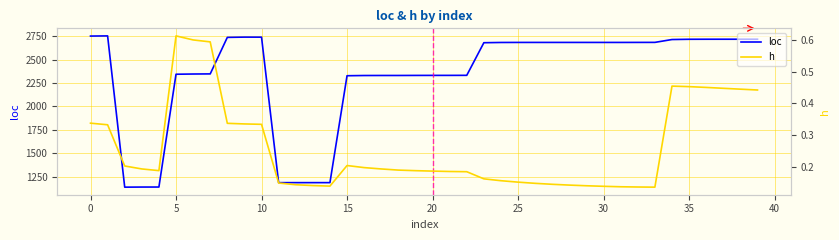

At which label is loc closest to 1946?

15